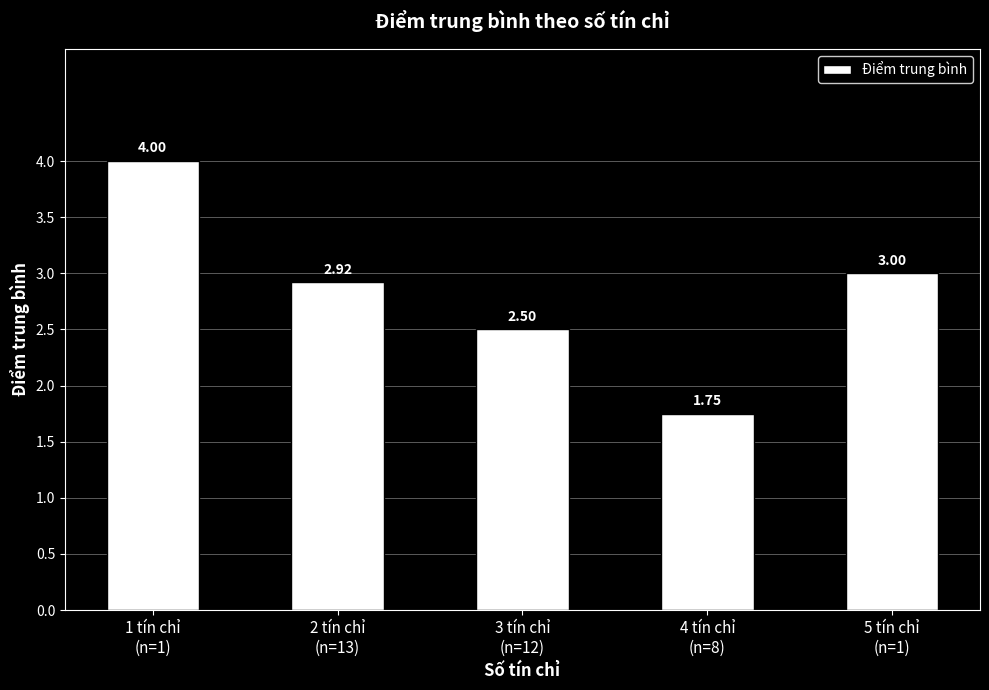

Which label corresponds to the largest value in the chart?

1 tín chỉ
(n=1)